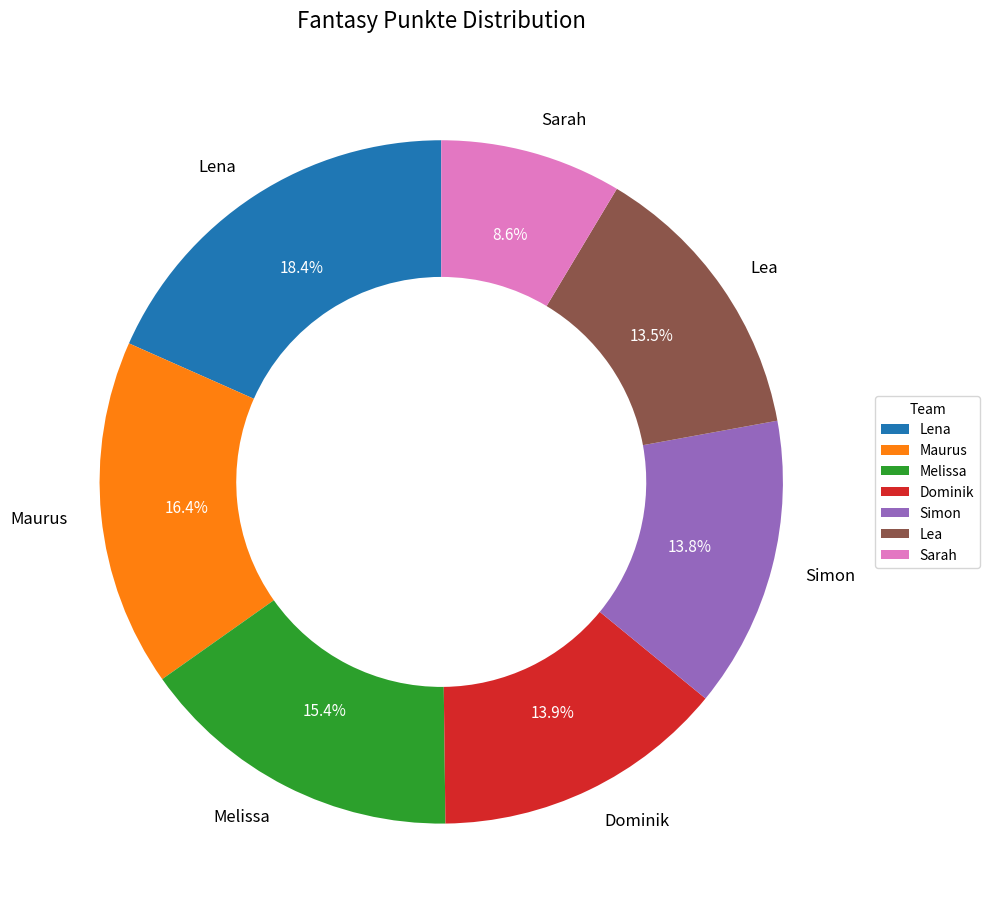

To the nearest percent, what is the combined percentage of Sarah and Lea?

22%